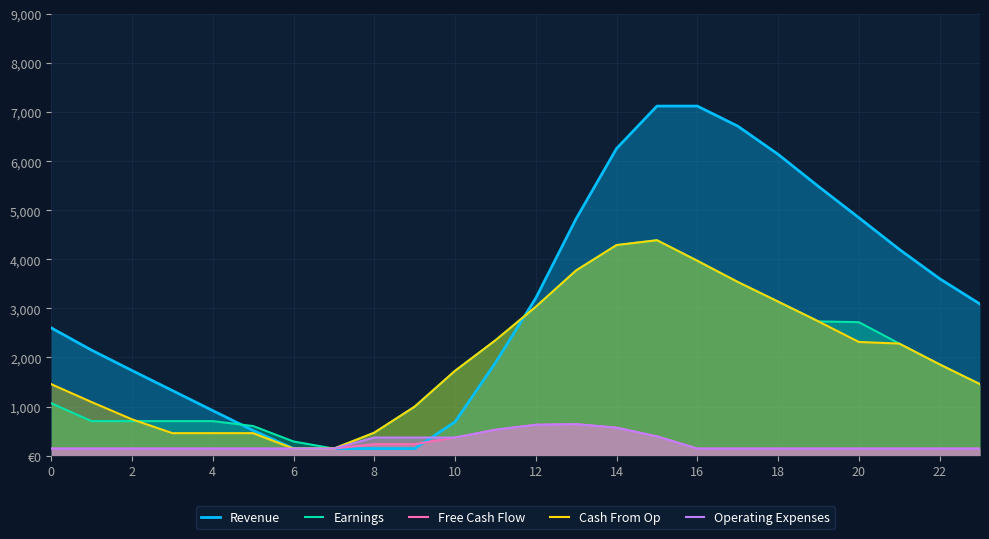

Does the chart display data point markers on the line(s)?

No